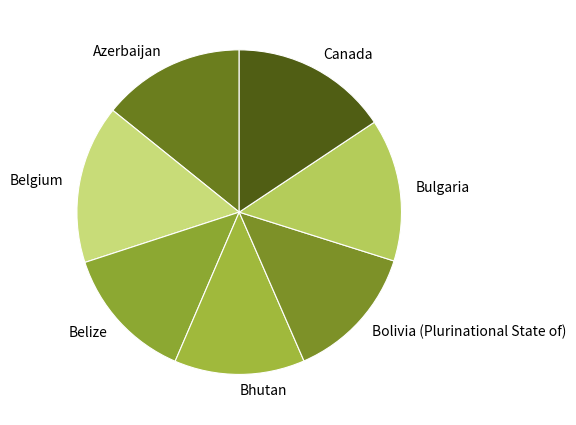

What is the smallest slice in the pie chart?

Bhutan